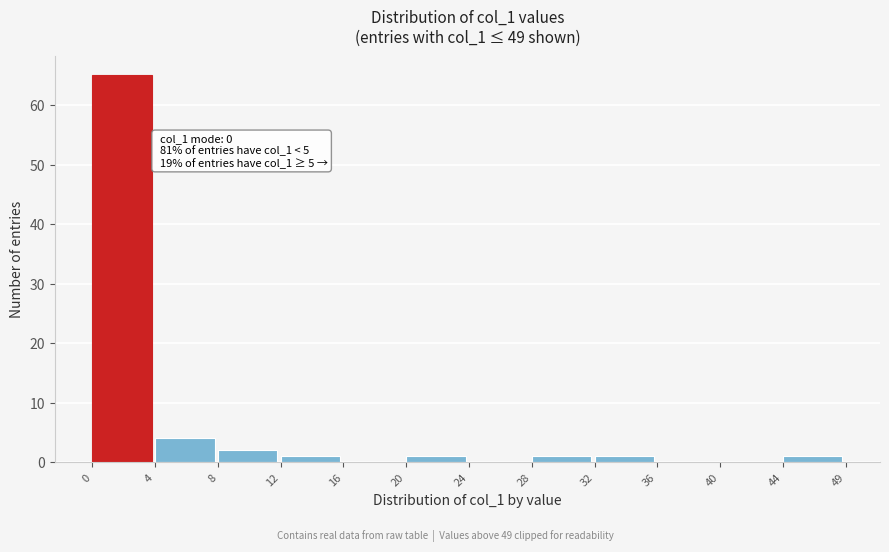

Reading right to left, transcribe all the data shown in this chart.

44=1	40=0	36=0	32=1	28=1	24=0	20=1	16=0	12=1	8=2	4=4	0=65